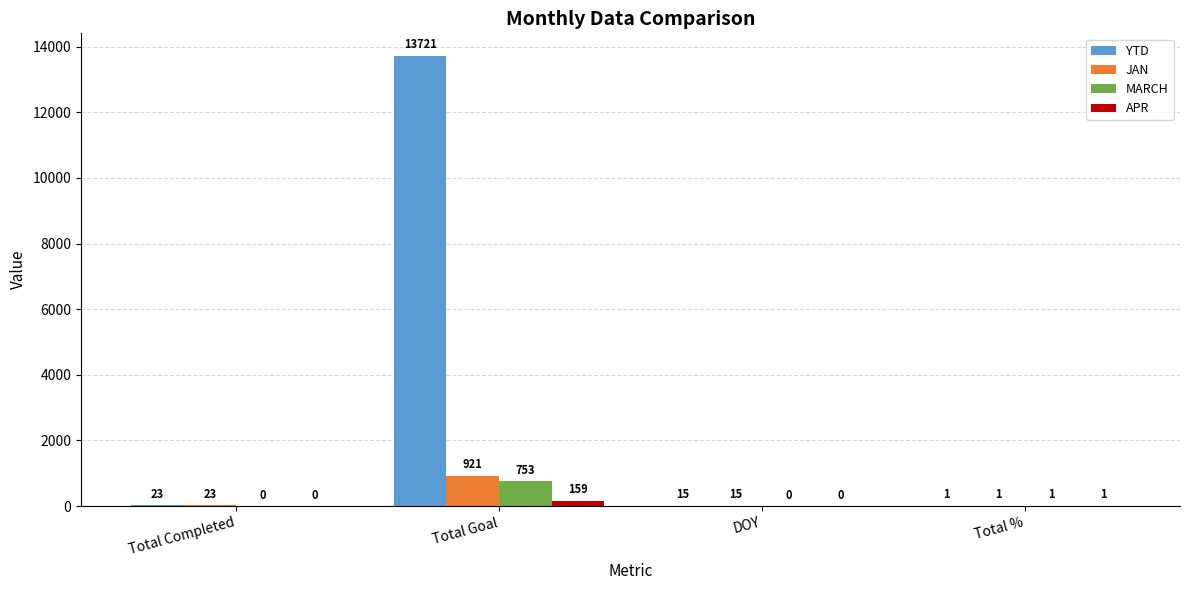

What is the total value across all series at Total Completed?

46